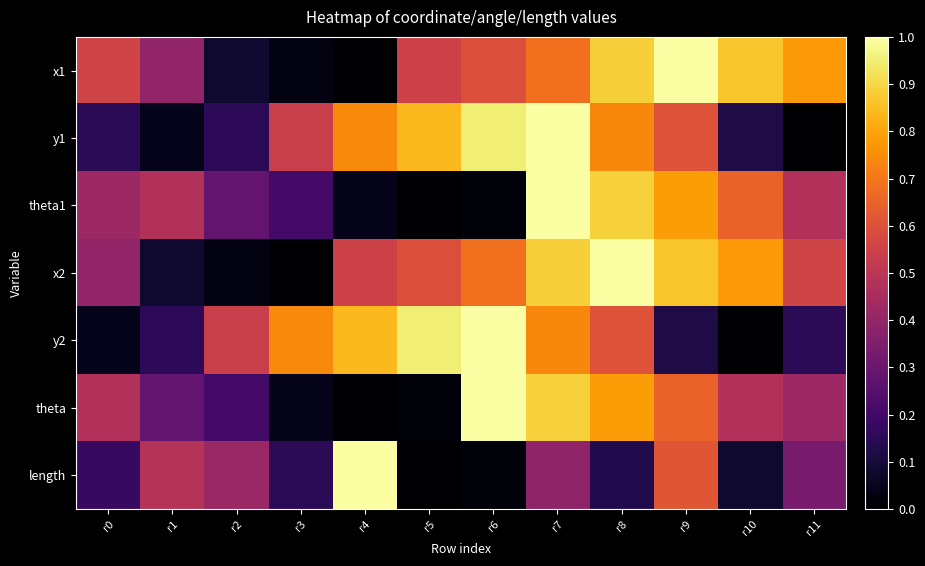

What is the difference between the highest and lowest values at r6?

1.0